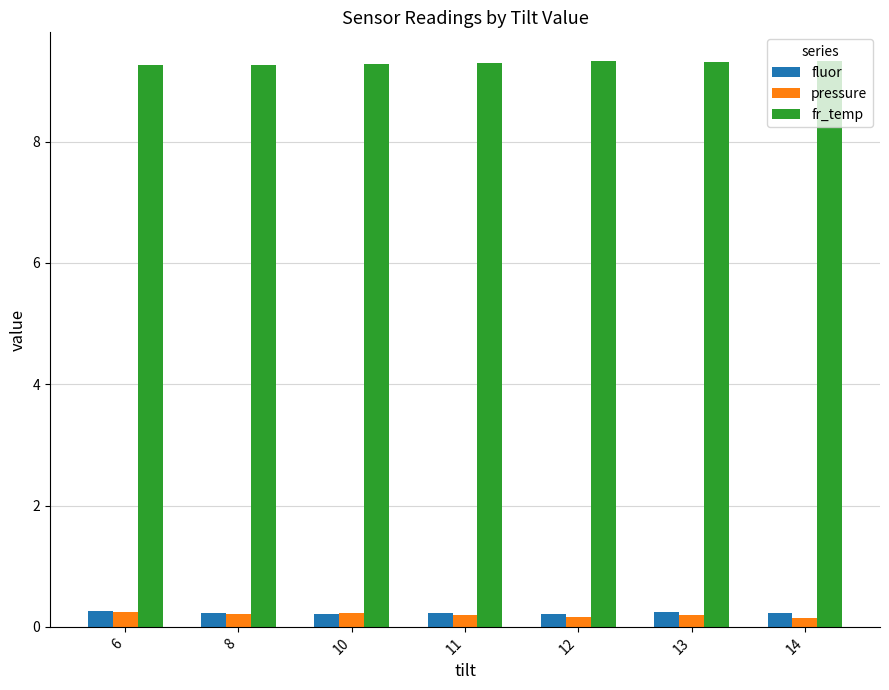

What is the total value across all series at 6?

9.8